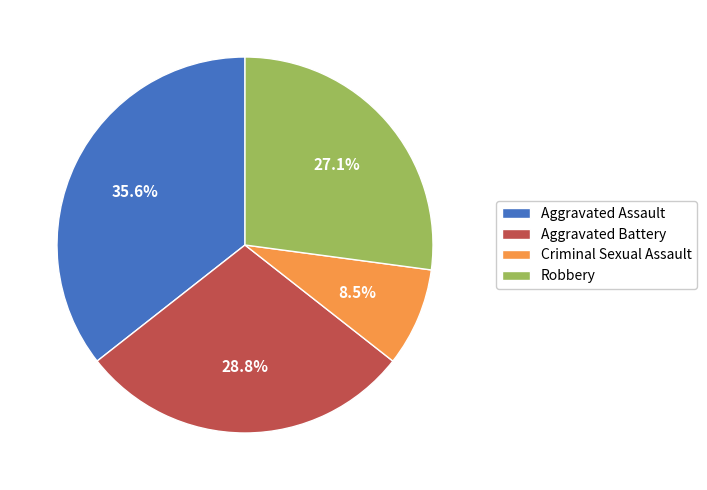

Is there a majority slice in this chart?

No